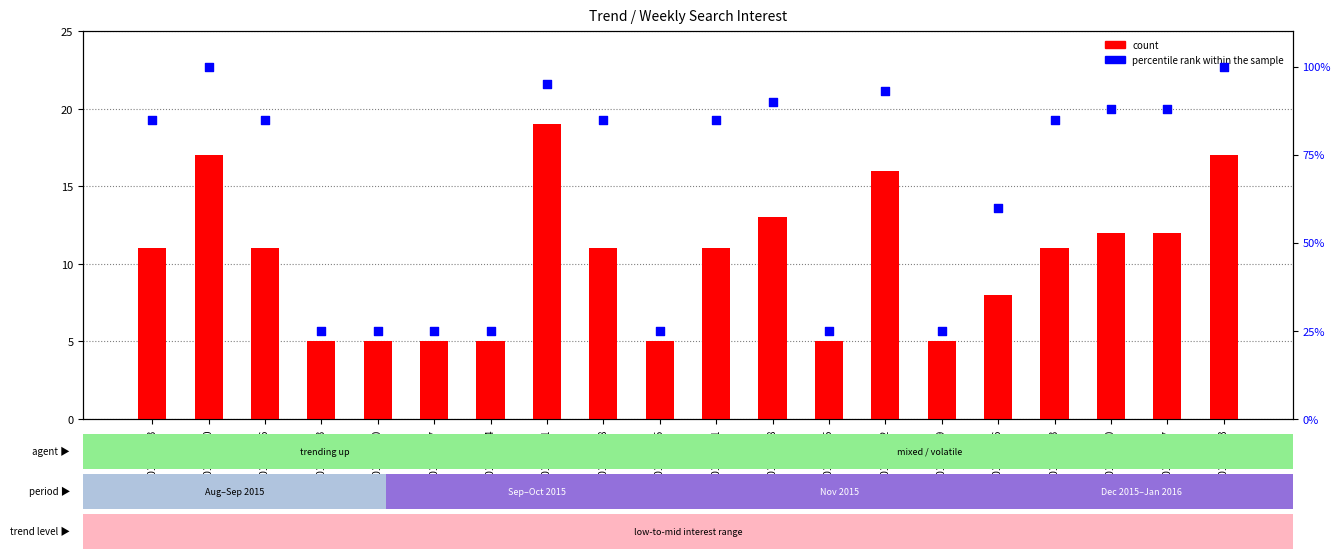

What are all the series names shown in the legend?

count, percentile rank within the sample